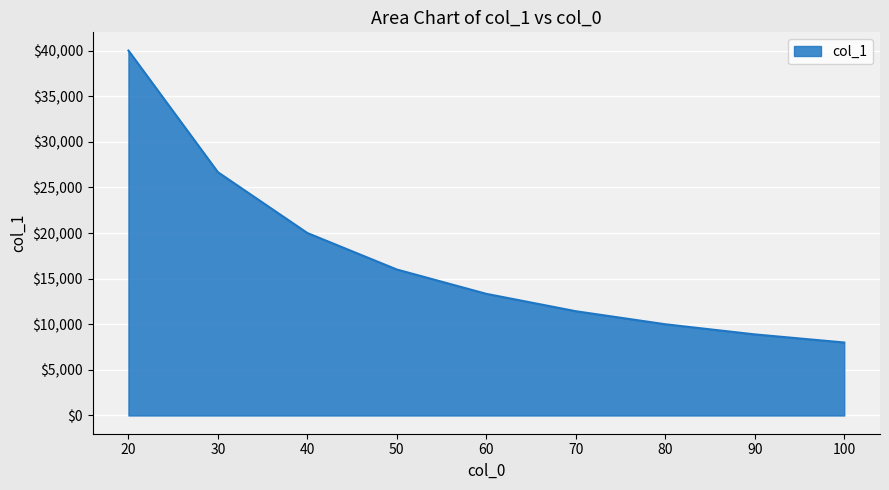

Between 20 and 40, which is larger?

20